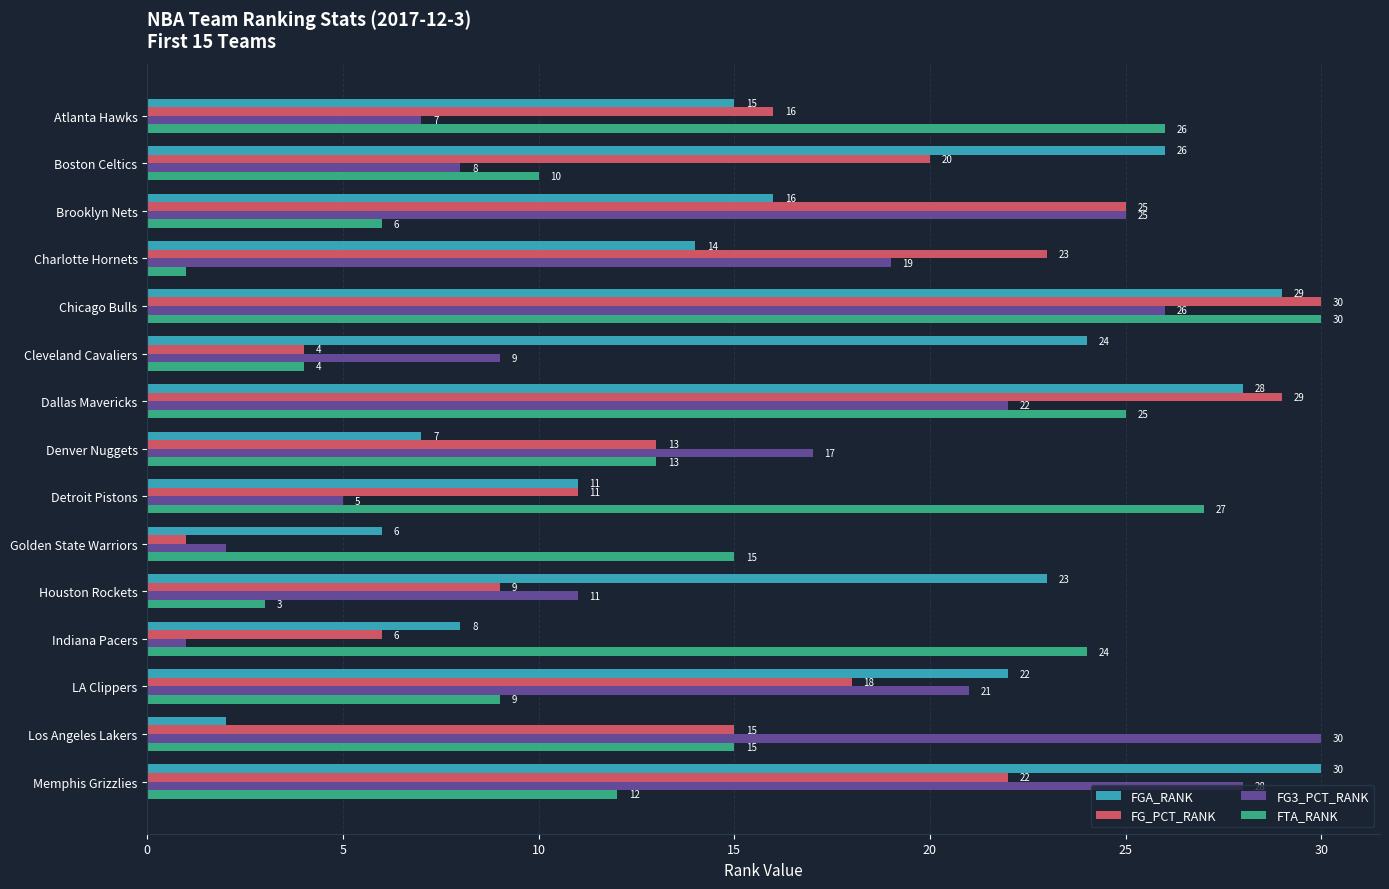

What is the lowest value of the FTA_RANK series?

1